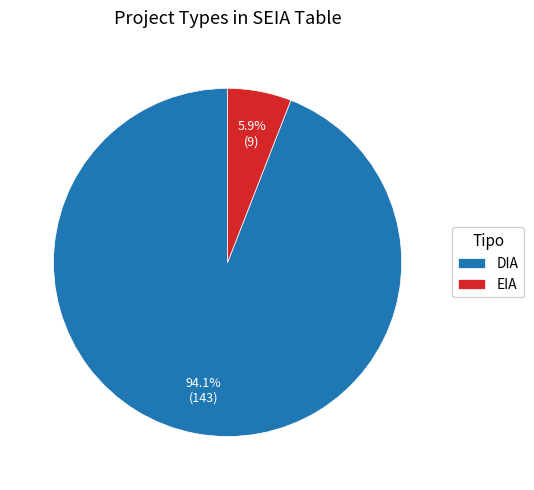

Rank the categories by value from highest to lowest.

DIA, EIA